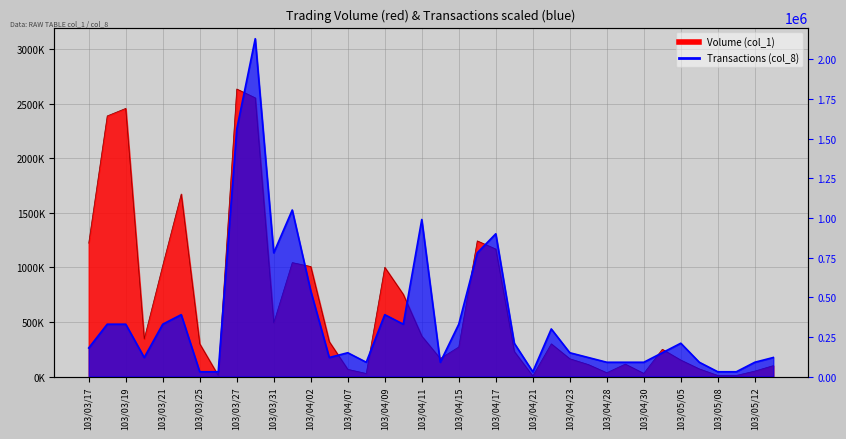

What is the maximum value shown in the chart?

2637000